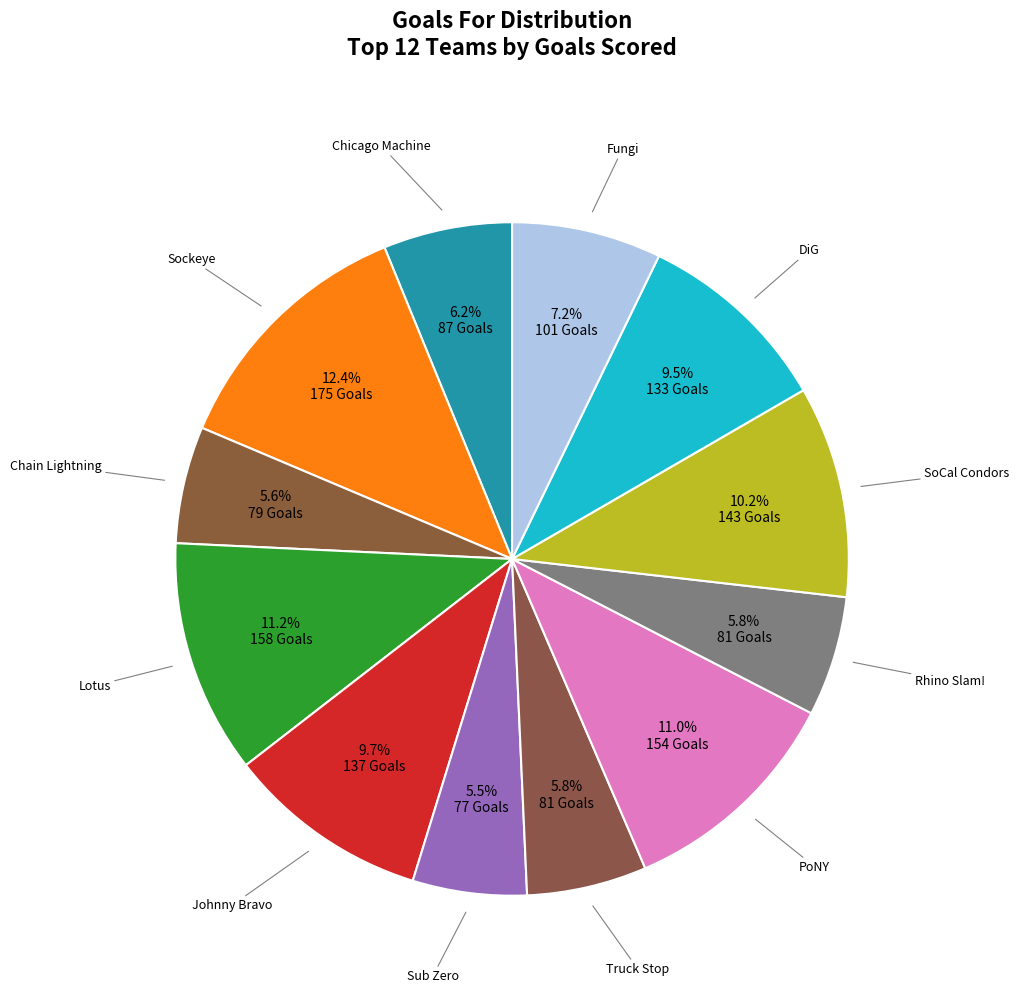

Is there any slice that represents more than half of the pie?

No